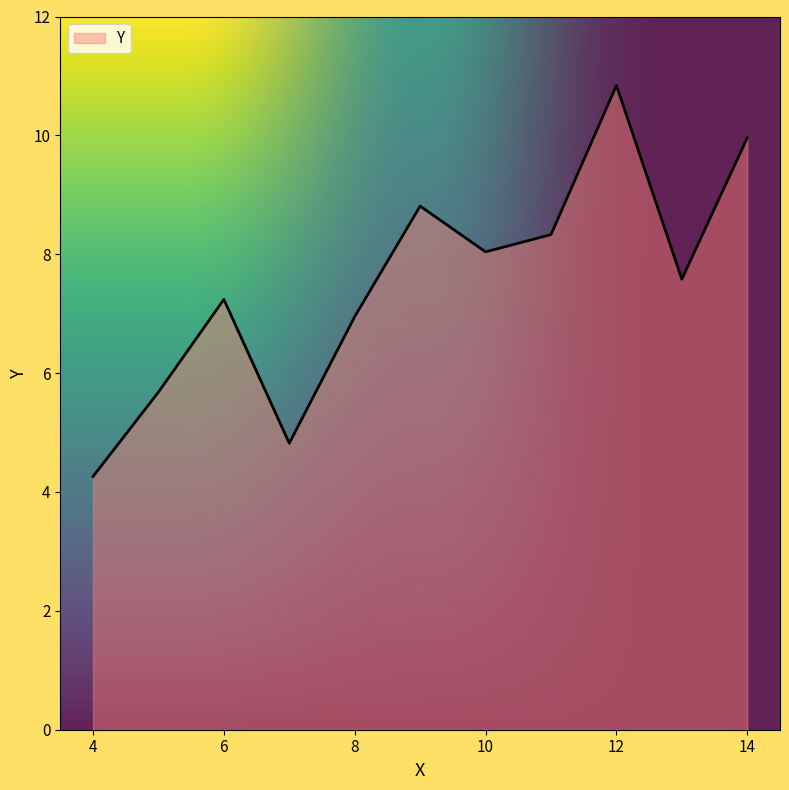

Count the number of values greater than 7.

7